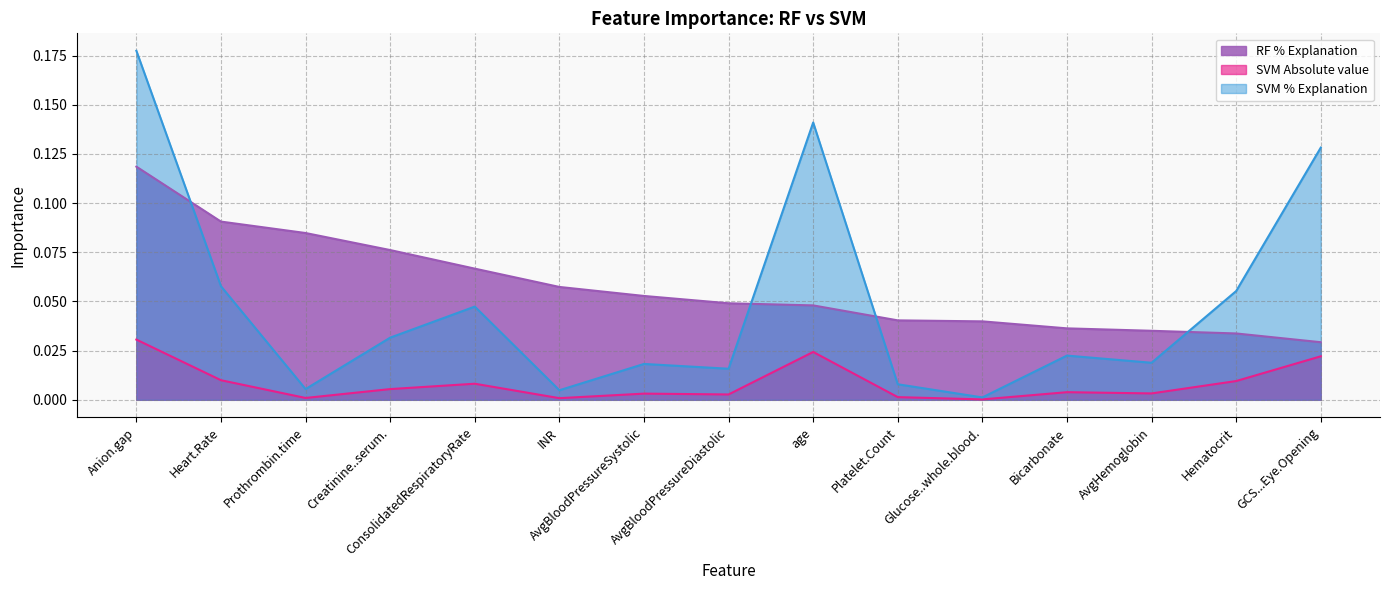

Is it true that SVM % Explanation equals 0.0 at ConsolidatedRespiratoryRate?

True